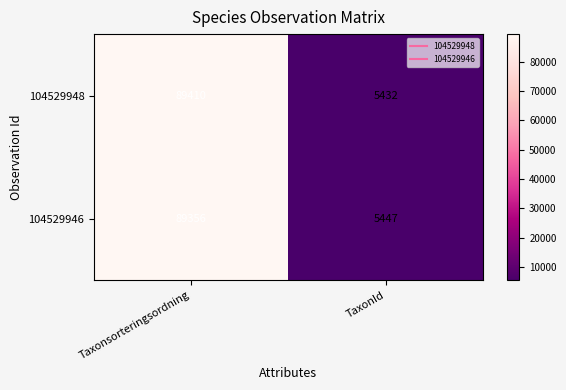

What is the difference between the 104529948 values at TaxonId and Taxonsorteringsordning?

83978